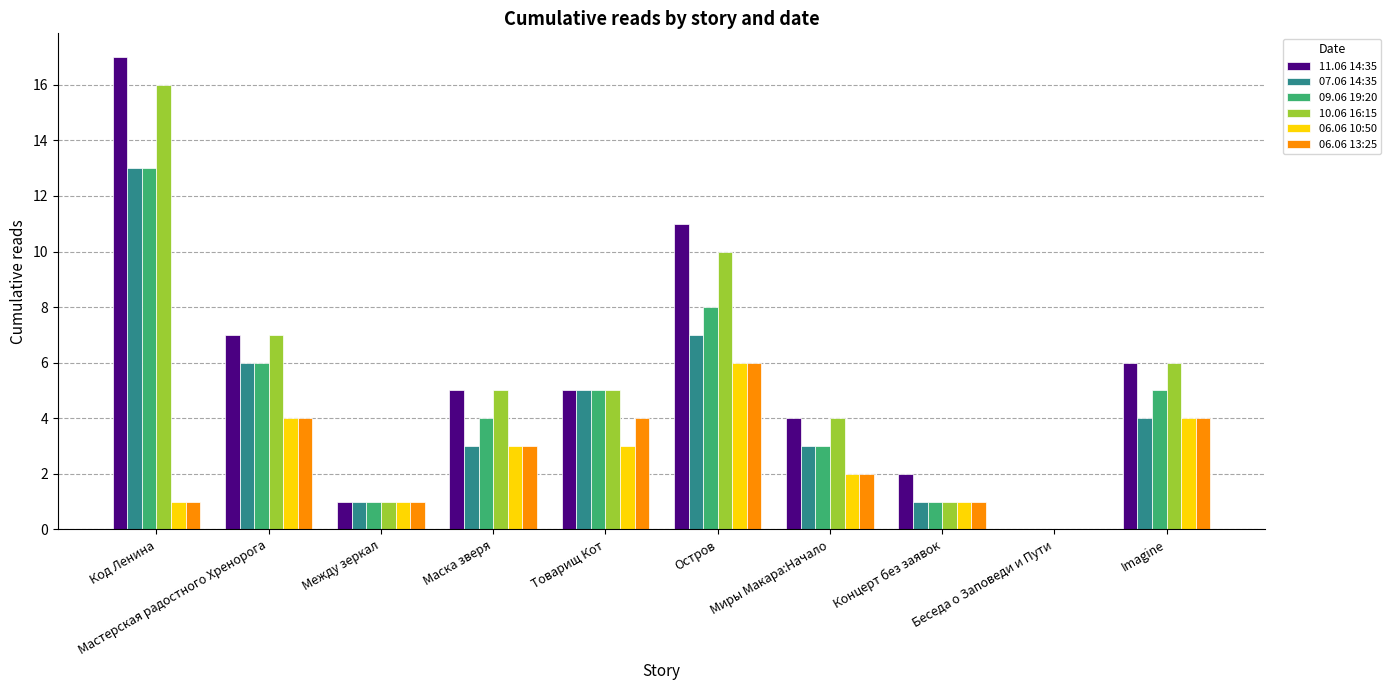

Are the bars horizontal?

No